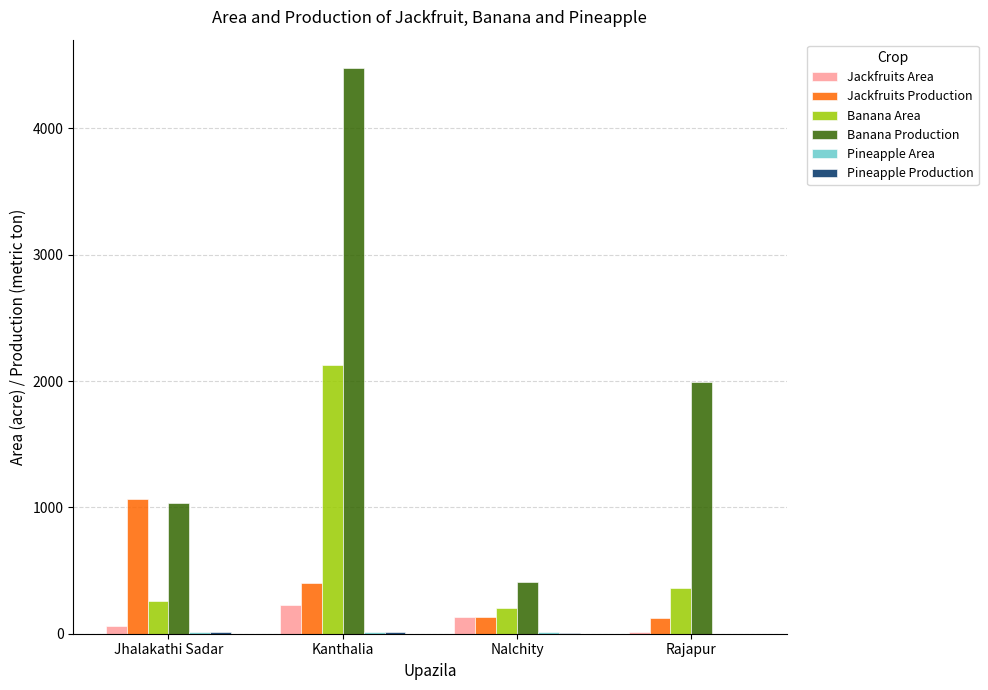

What is the spread (max minus min) of values at Kanthalia?

4469